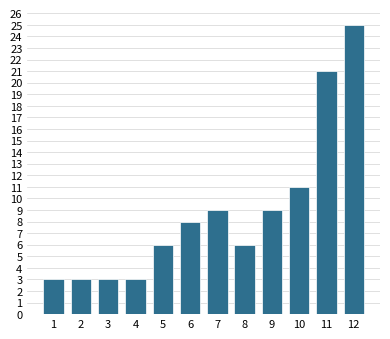

Reading left to right, transcribe all the data shown in this chart.

1=3	2=3	3=3	4=3	5=6	6=8	7=9	8=6	9=9	10=11	11=21	12=25